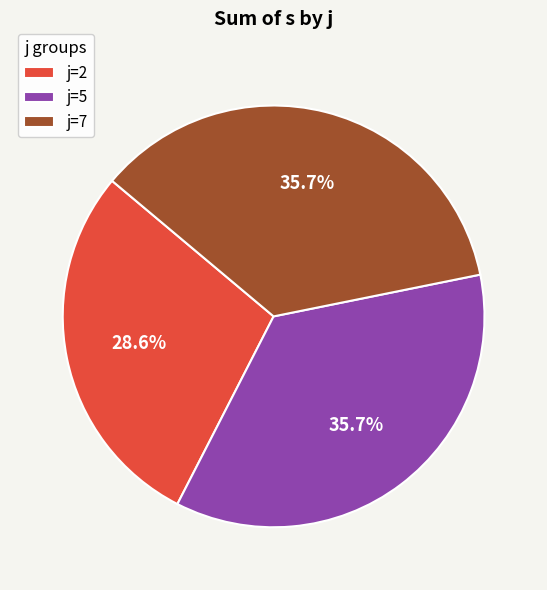

Between j=2 and j=5, which is larger?

j=5